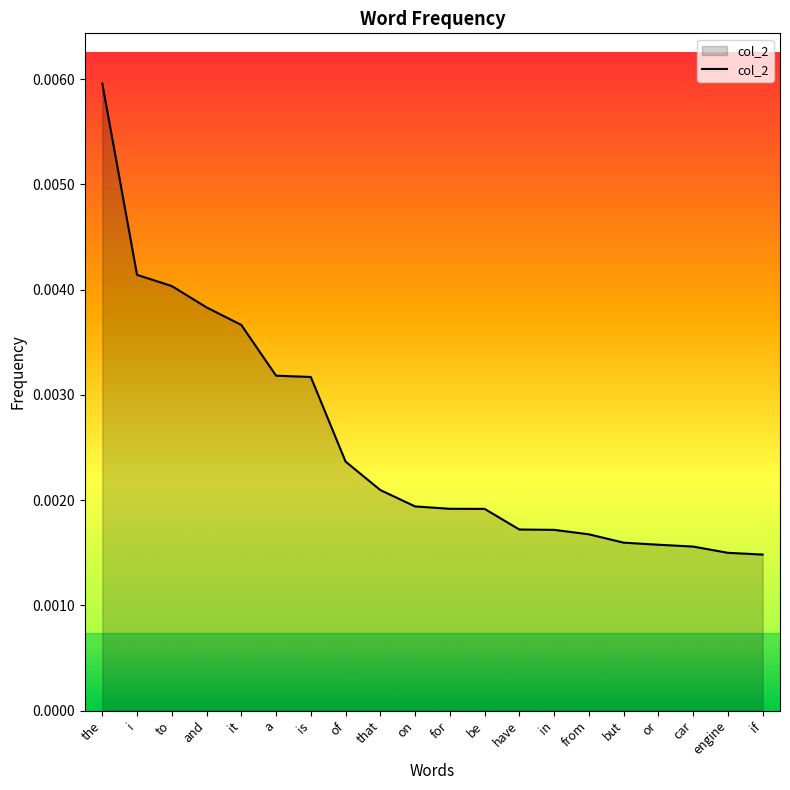

Which has a higher value, to or or?

to